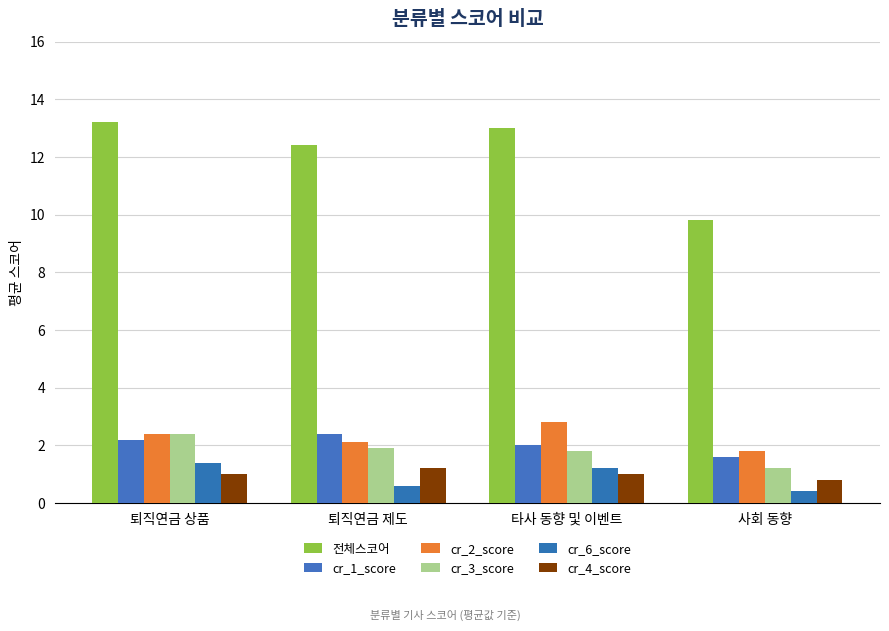

At 사회 동향, list the series in order from smallest to largest.

cr_6_score, cr_4_score, cr_3_score, cr_1_score, cr_2_score, 전체스코어